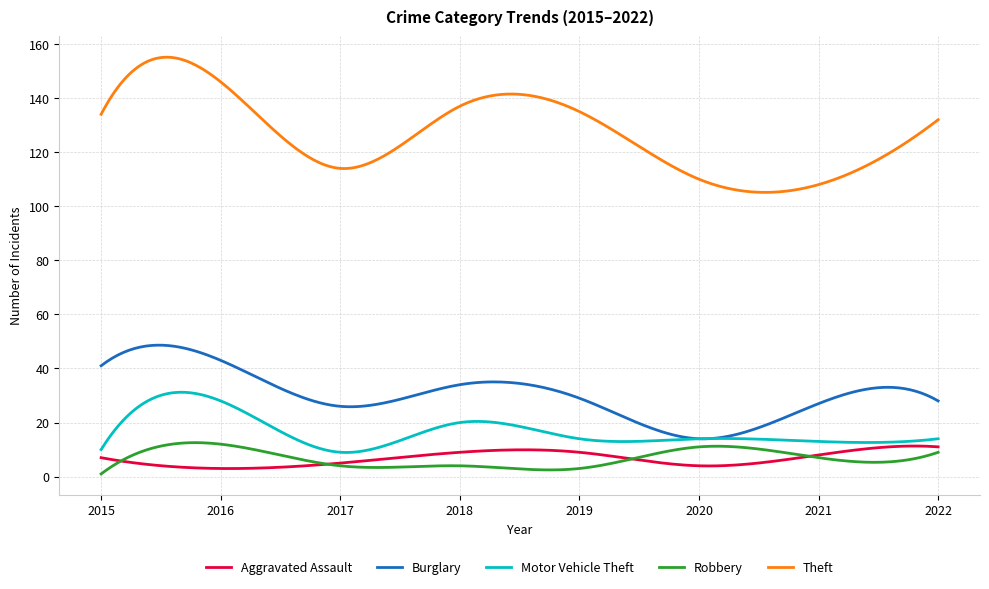

How many lines are shown in the chart?

5